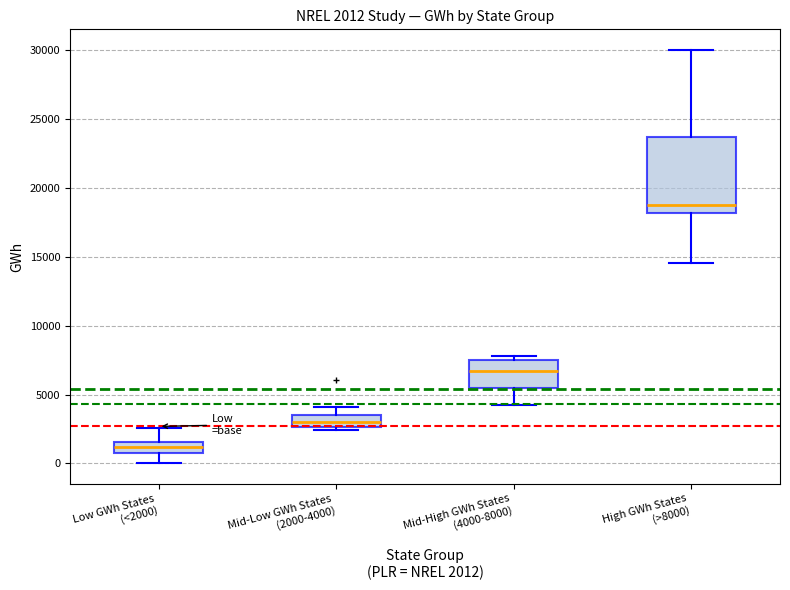

Comparing the boxes themselves (not the whiskers), which one is the tallest?

High GWh States (>8000)